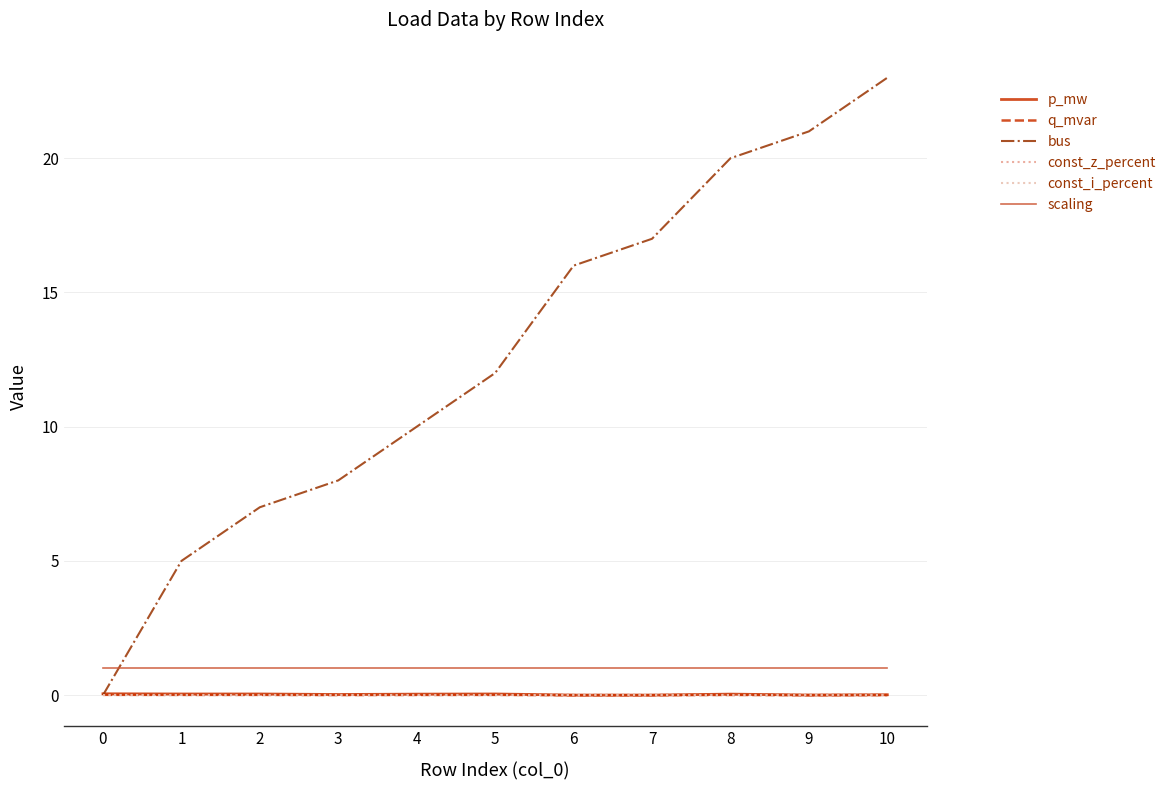

What is the spread (max minus min) of values at 10?

23.0